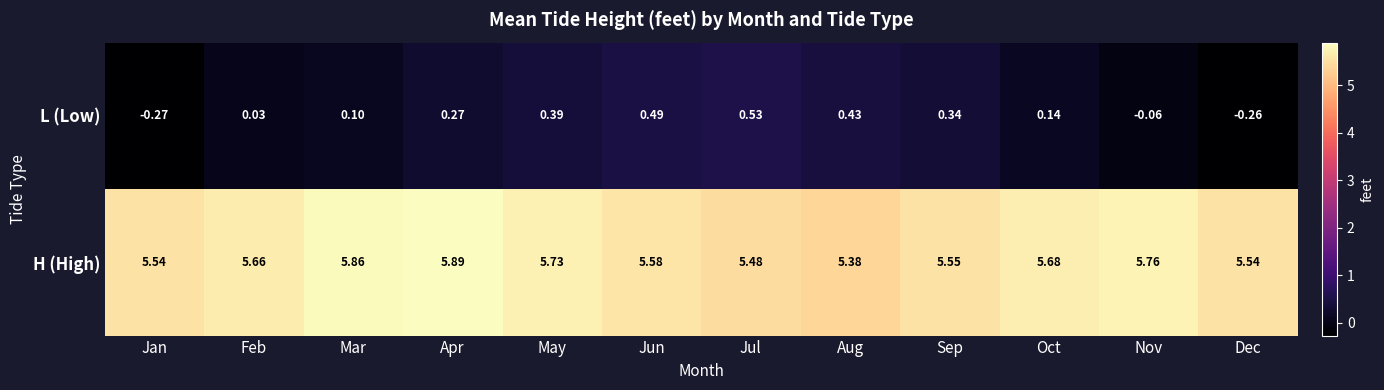

At which category is the sum across all series the highest?

Apr